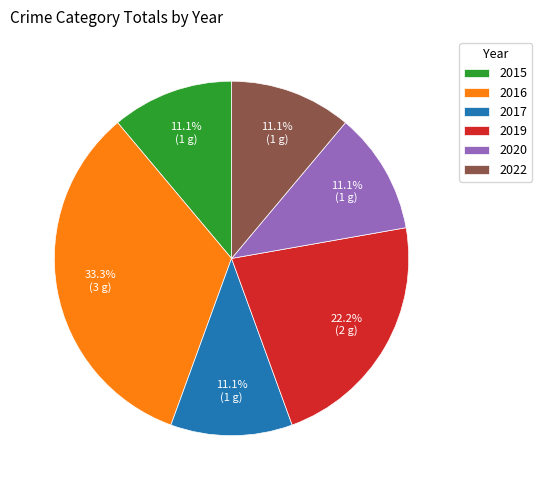

To the nearest percent, what is the difference between the largest and smallest slice percentages?

22%